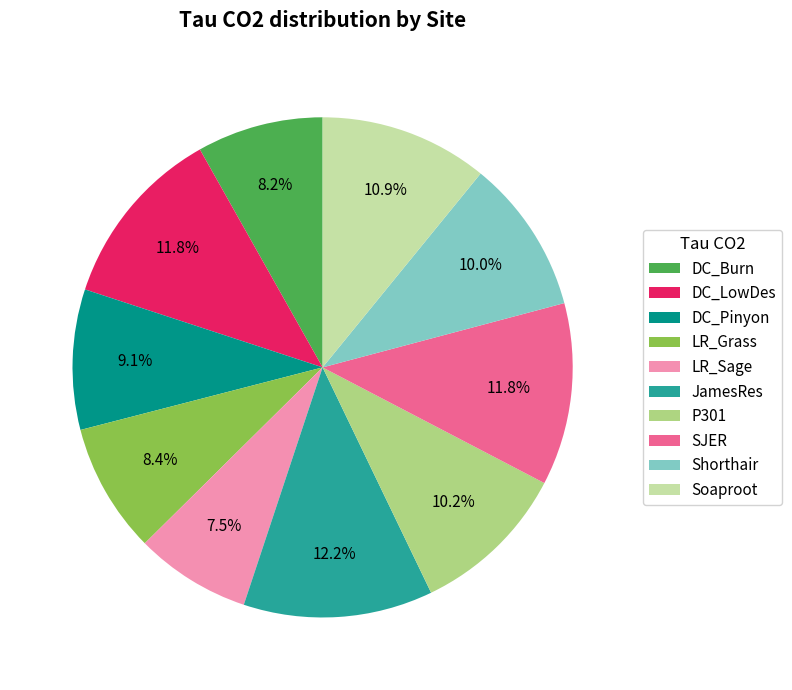

To the nearest percent, what portion does DC_Burn represent?

8%